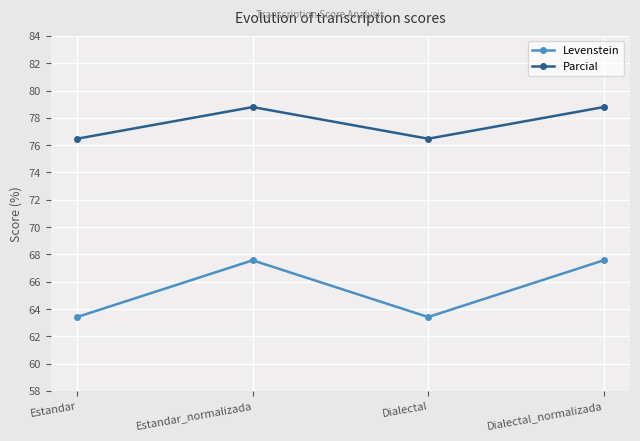

True or false: Parcial and Levenstein cross at least once.

False